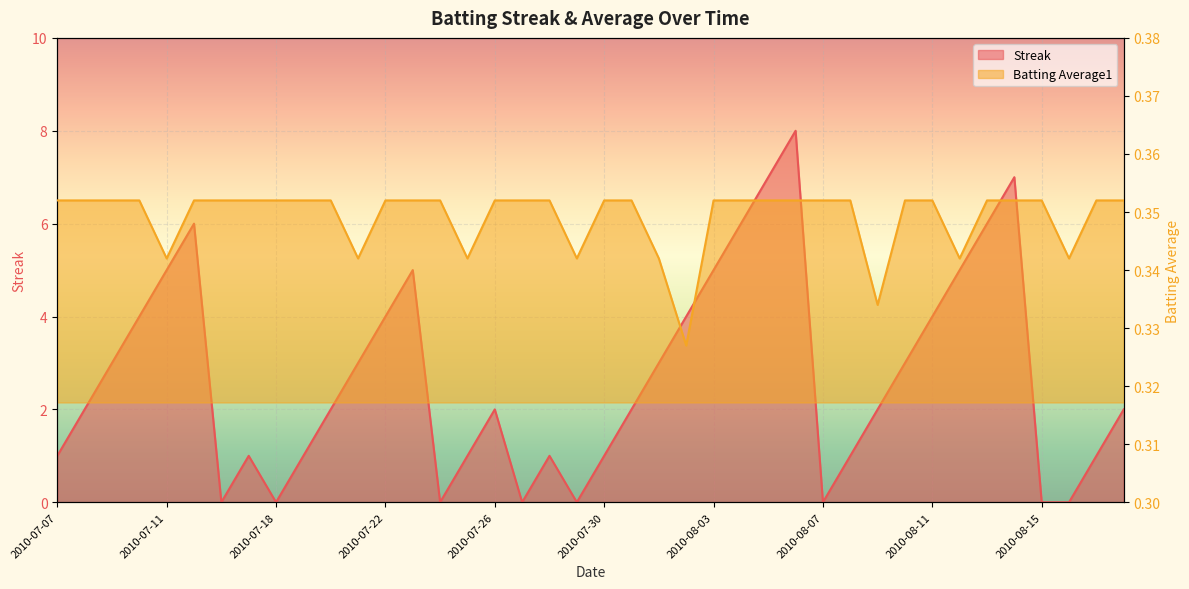

At which label is Streak closest to 4?

2010-07-10